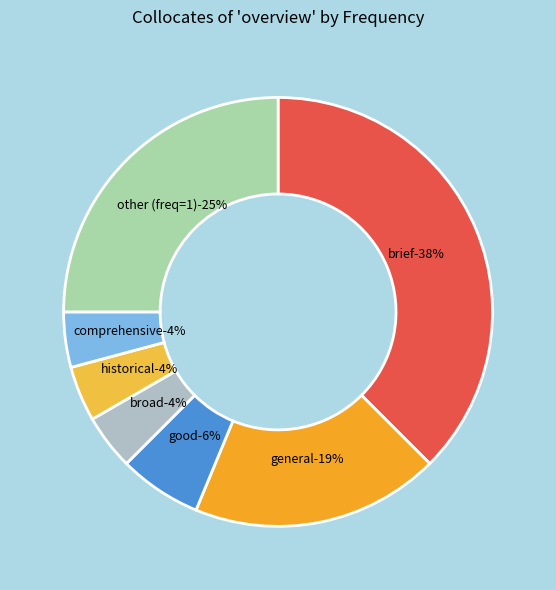

To the nearest percent, what percentage of the pie is broad?

4%